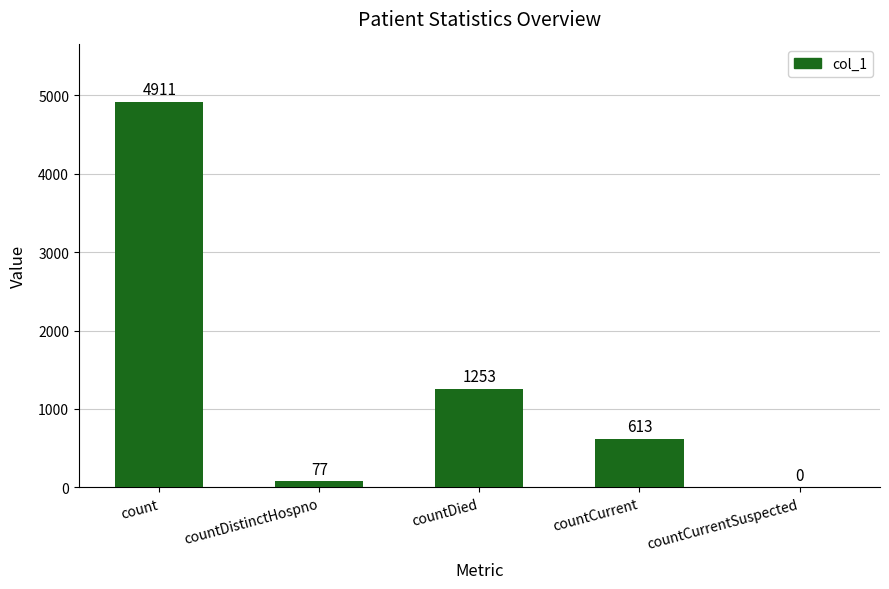

Read the value at countDied, to the nearest 100.

1300